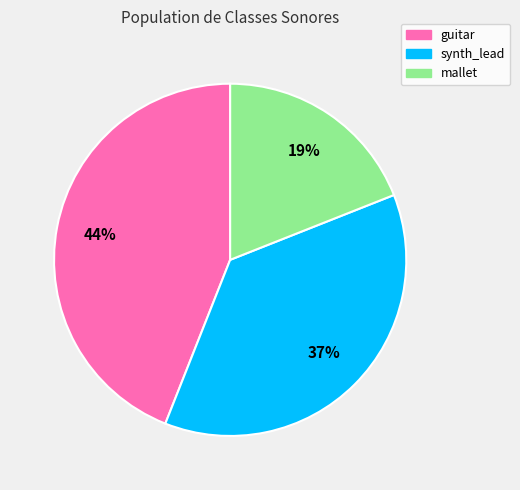

Rank the categories by value from highest to lowest.

guitar, synth_lead, mallet